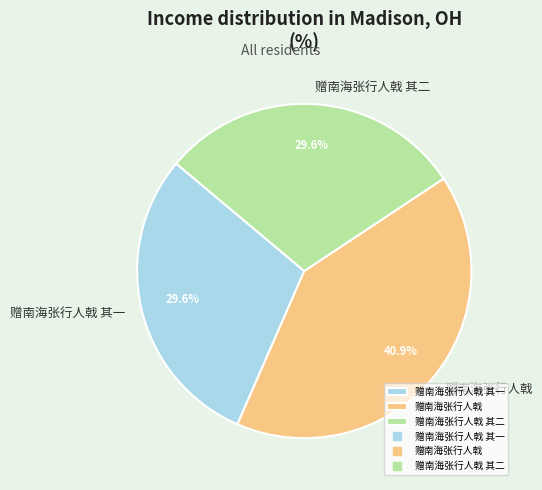

To the nearest percent, what is the difference between the largest and smallest slice percentages?

11%